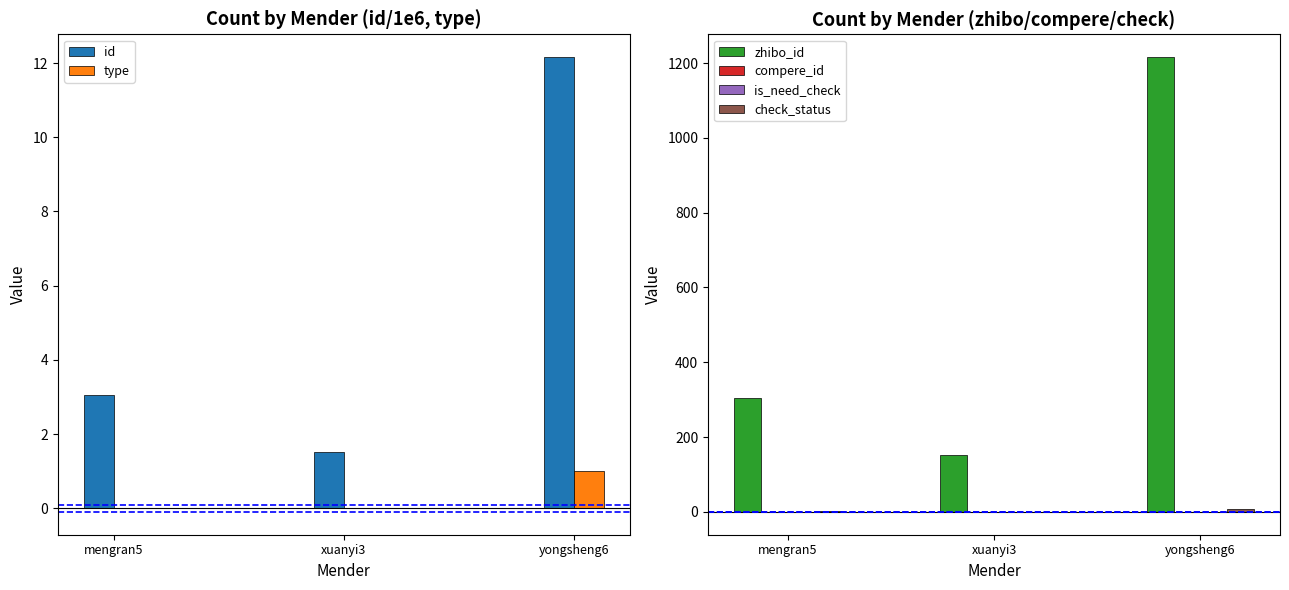

Rank the series by their maximum value, from highest to lowest.

zhibo_id, id, check_status, type, compere_id, is_need_check